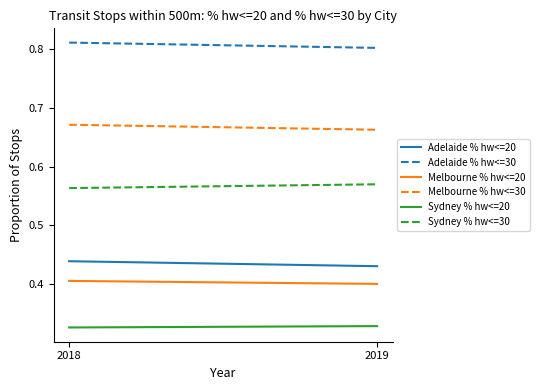

Which has a higher value, 2018 or 2019?

2018